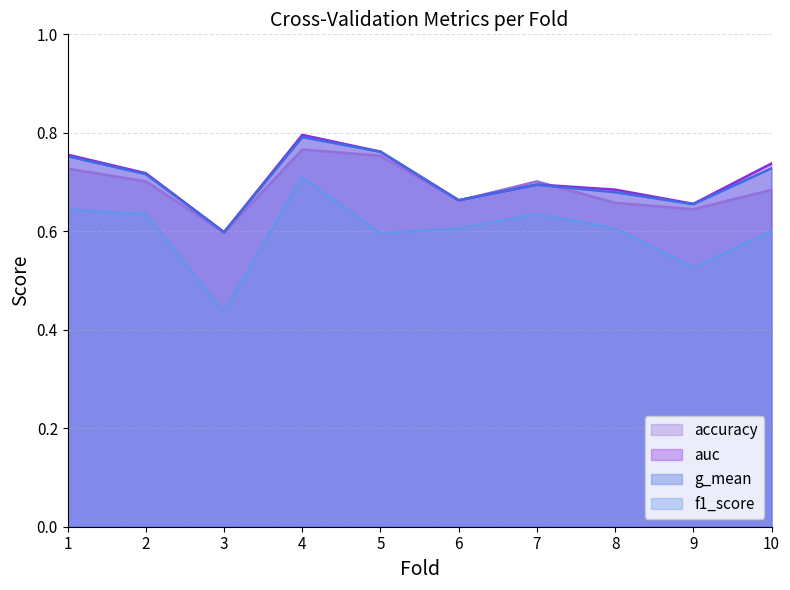

True or false: f1_score has a value of 0.5 at 9.

True